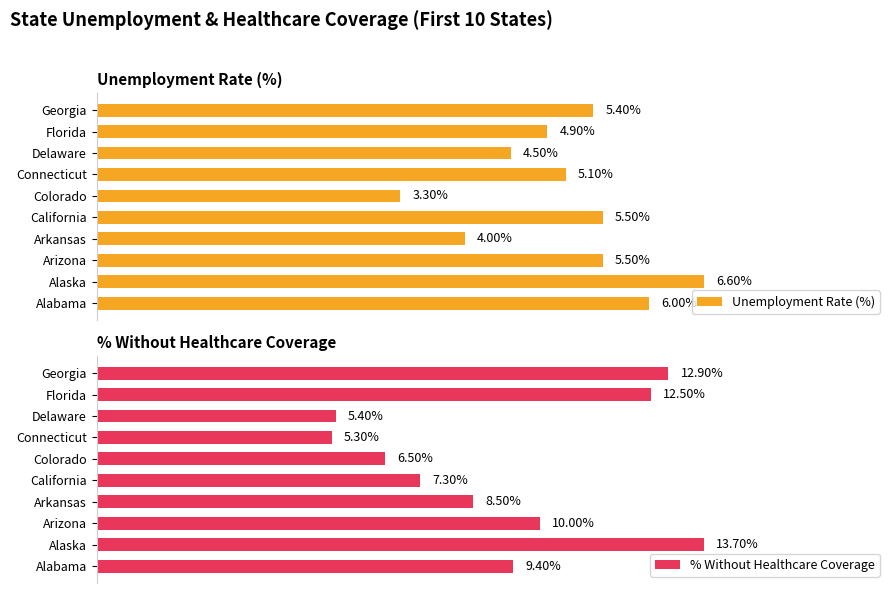

At which label does Unemployment Rate (%) reach its peak?

Alaska